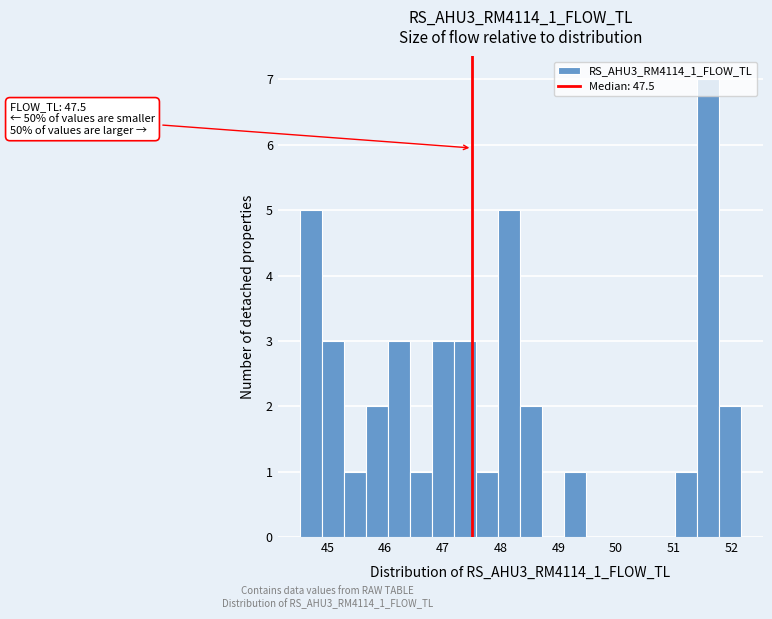

Read against the x-axis, roughly where is the centre of the tallest bar?

51.6